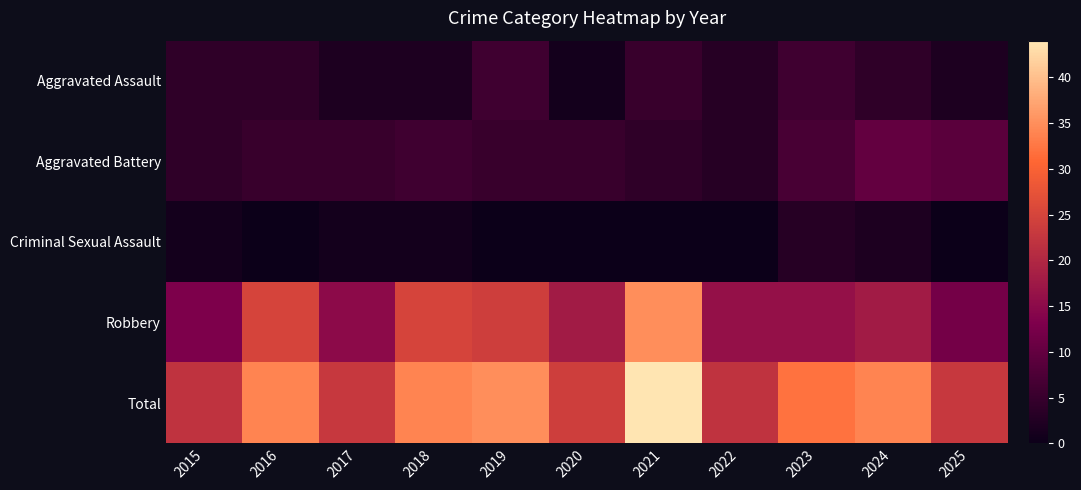

What is the spread (max minus min) of values at 2025?

23